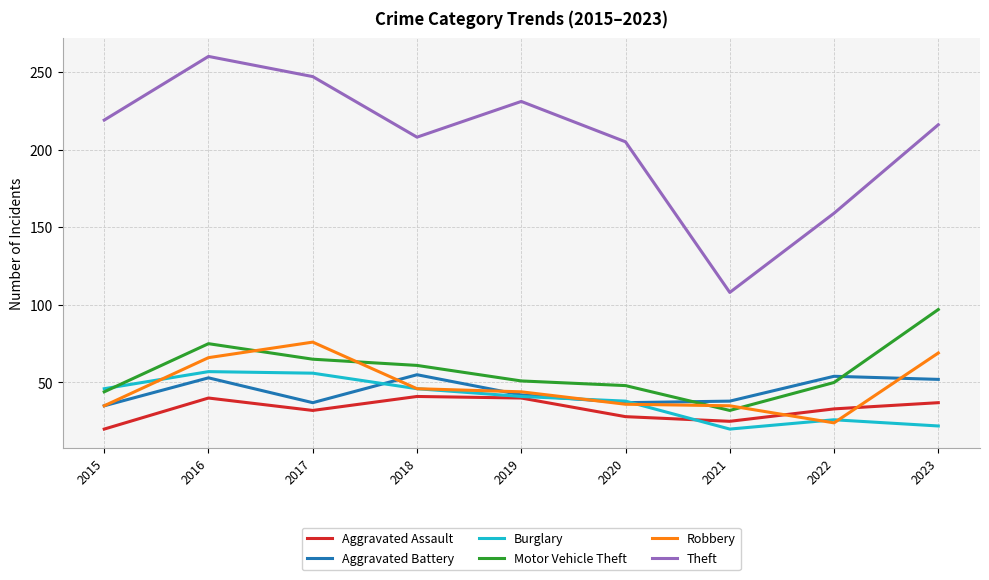

Is the value of Theft at 2019 greater than the value of Aggravated Assault at 2019?

Yes